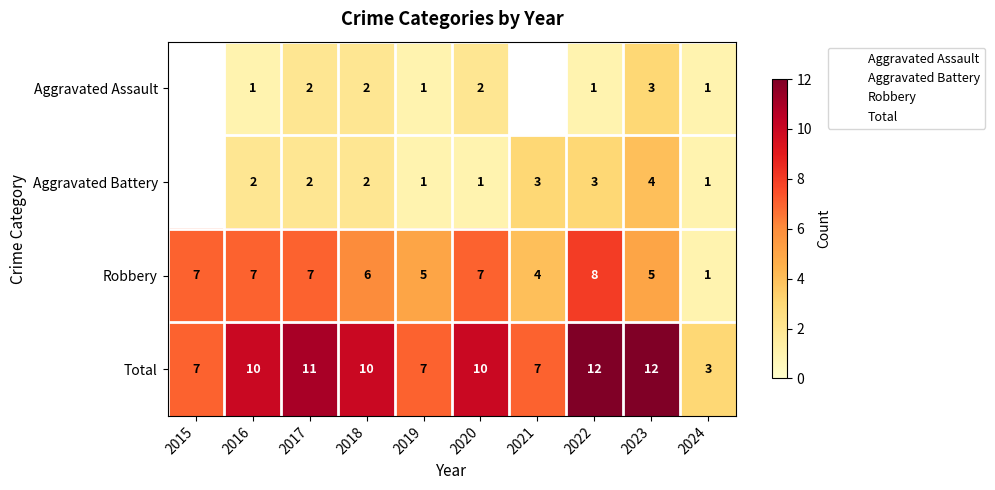

The Total series shows 3.0 at 2024. True or false?

True